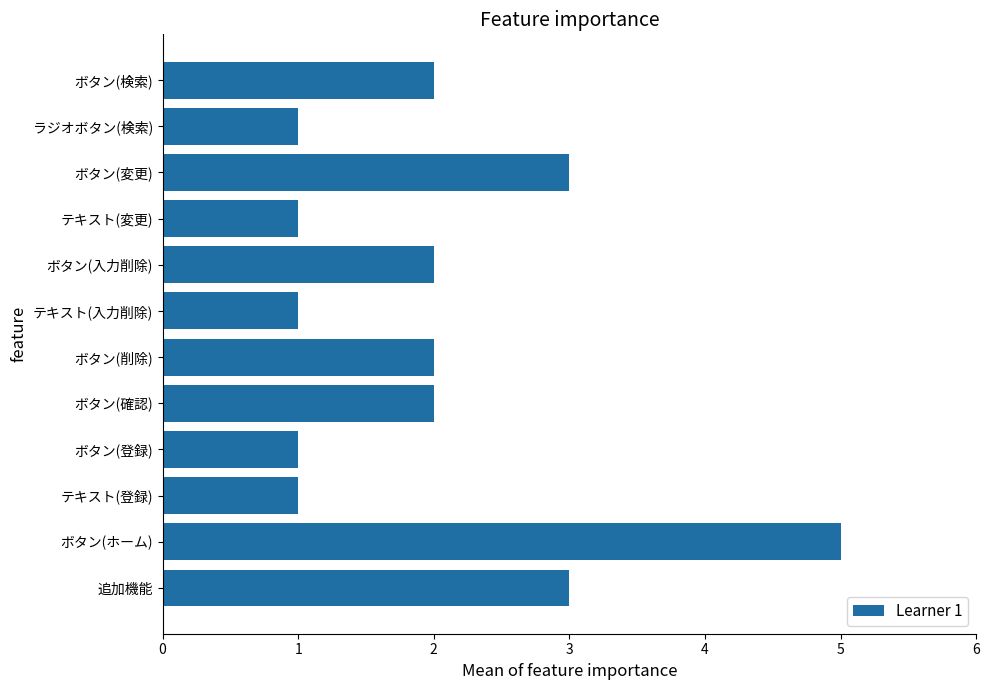

Which label corresponds to the largest value in the chart?

ボタン(ホーム)